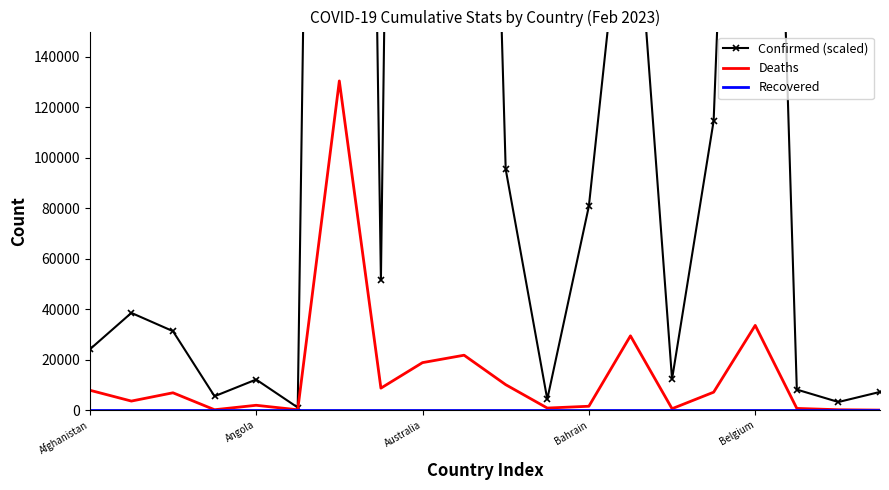

Is it true that Deaths equals 18828 at Australia?

True